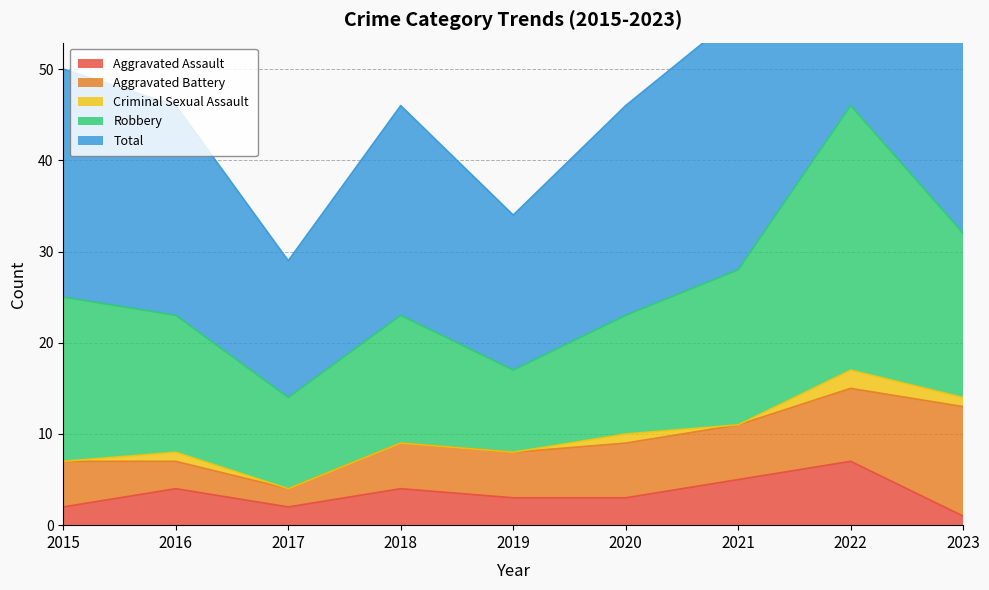

What is the difference between the maximum and minimum values in the Aggravated Battery series?

10